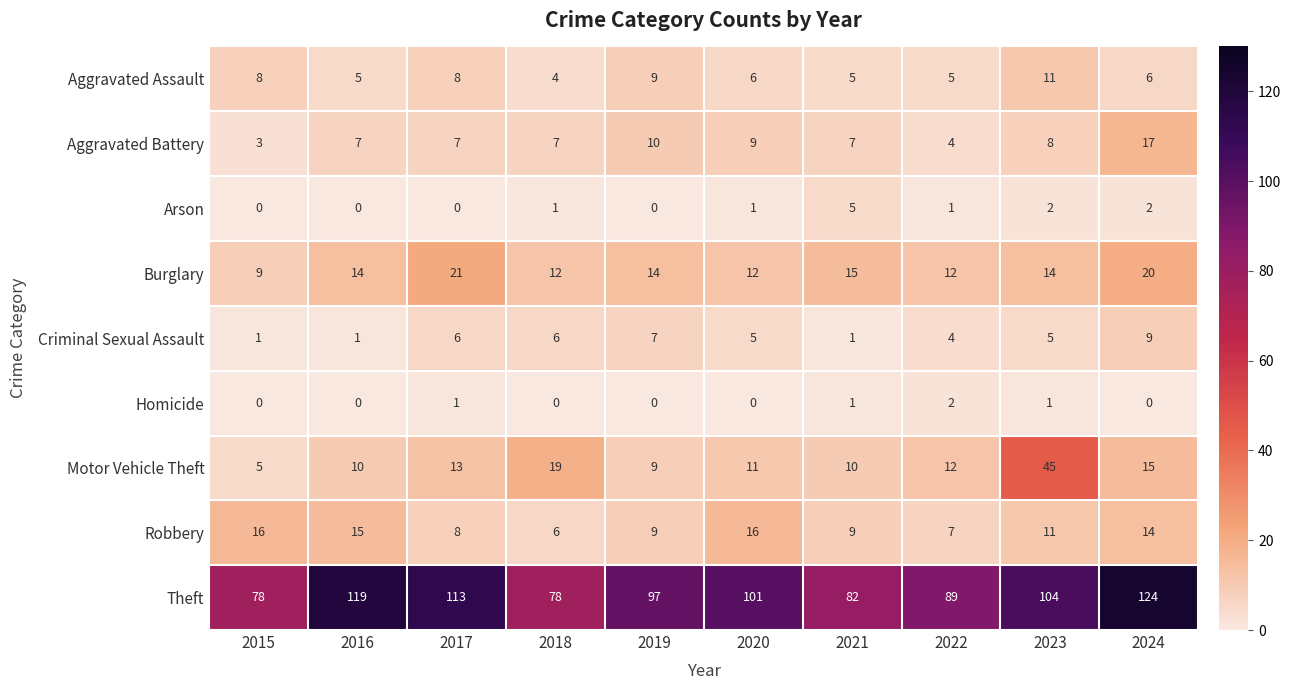

Which series has the largest total across all categories?

Theft